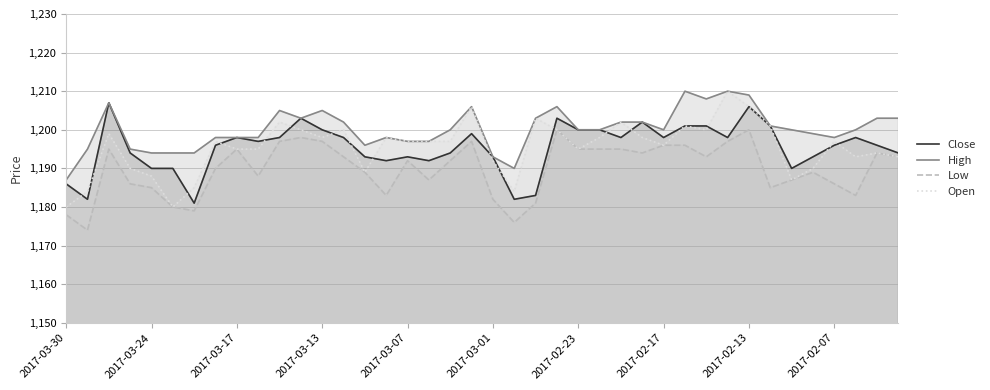

How many data points does each series have?

40